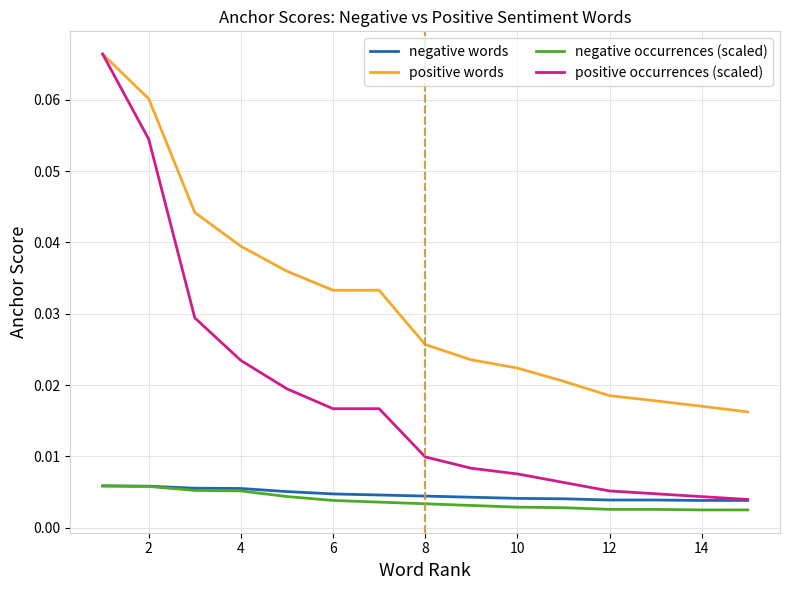

True or false: positive words and negative occurrences (scaled) cross at least once.

False